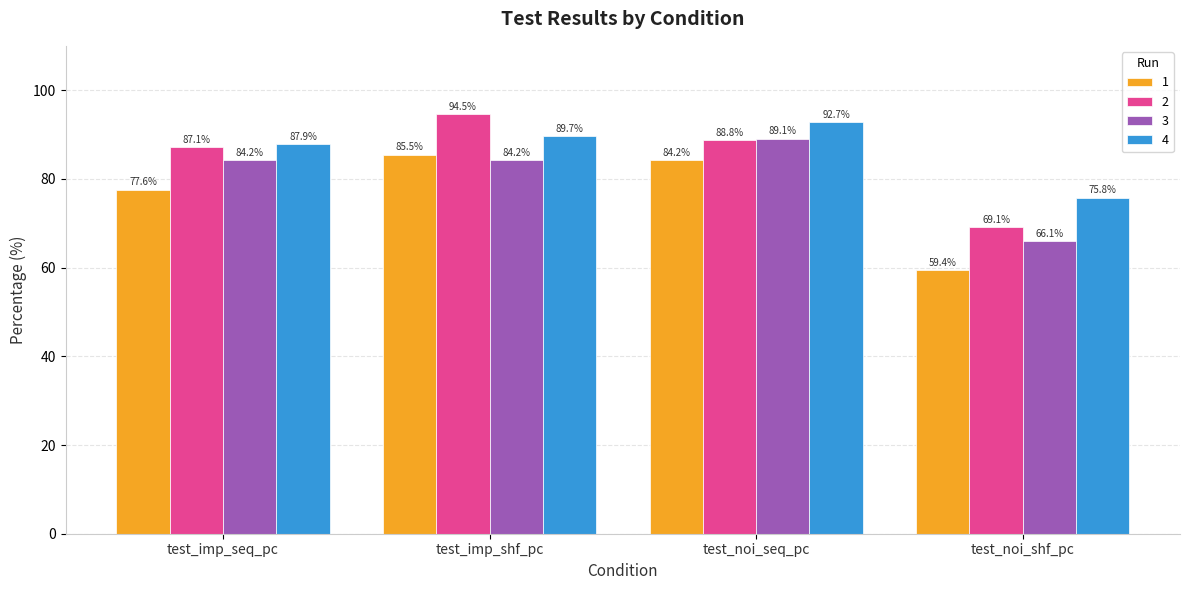

Are the bars grouped side by side (vs. stacked)?

Yes